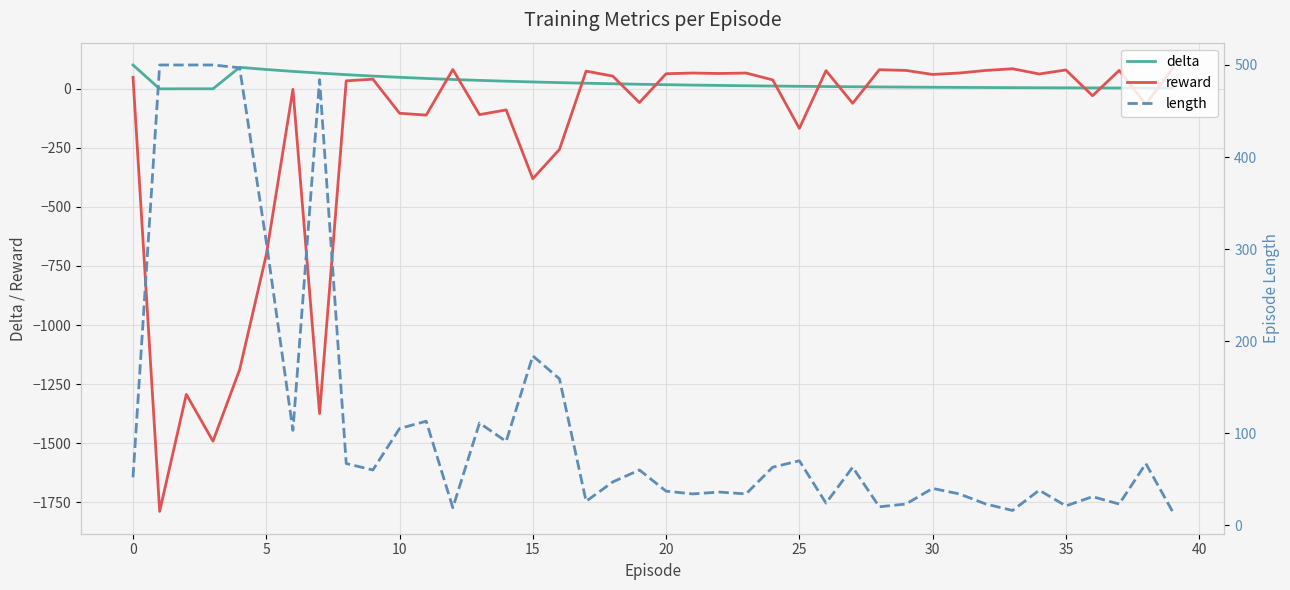

What is the maximum value for delta?

100.0